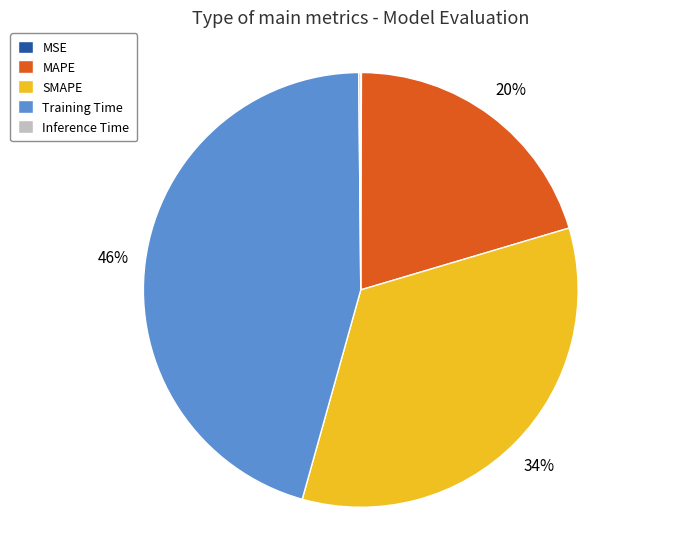

Which category has the biggest portion of the pie?

Training Time